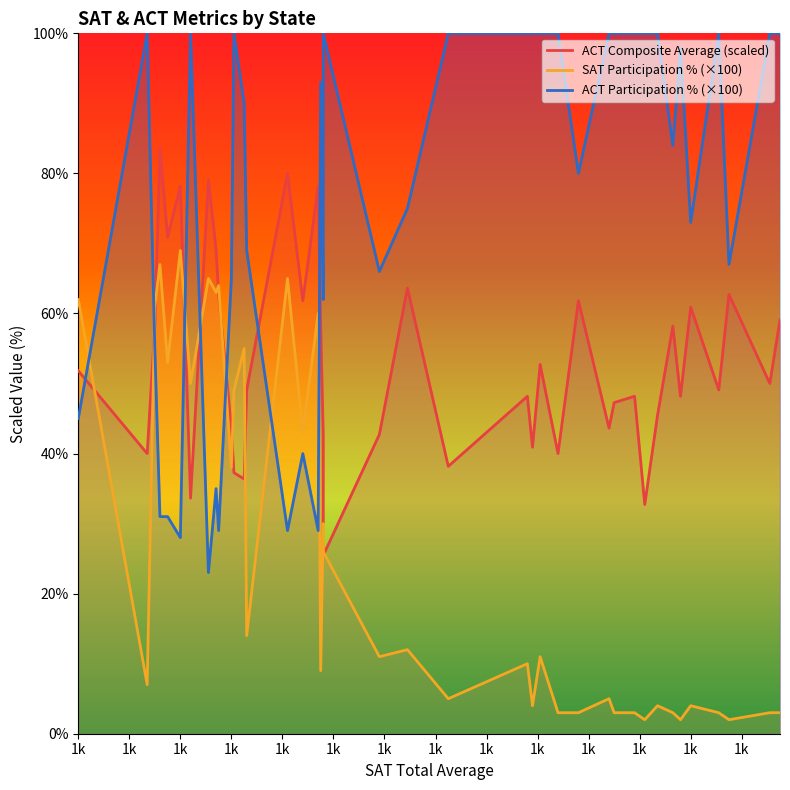

True or false: SAT Participation % (×100) has a value of 1.2 at 28.

False